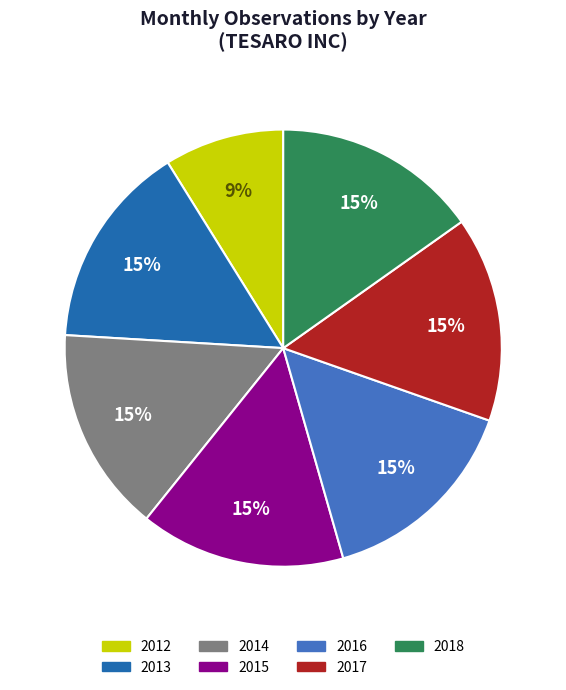

Count the number of slices in the pie.

7